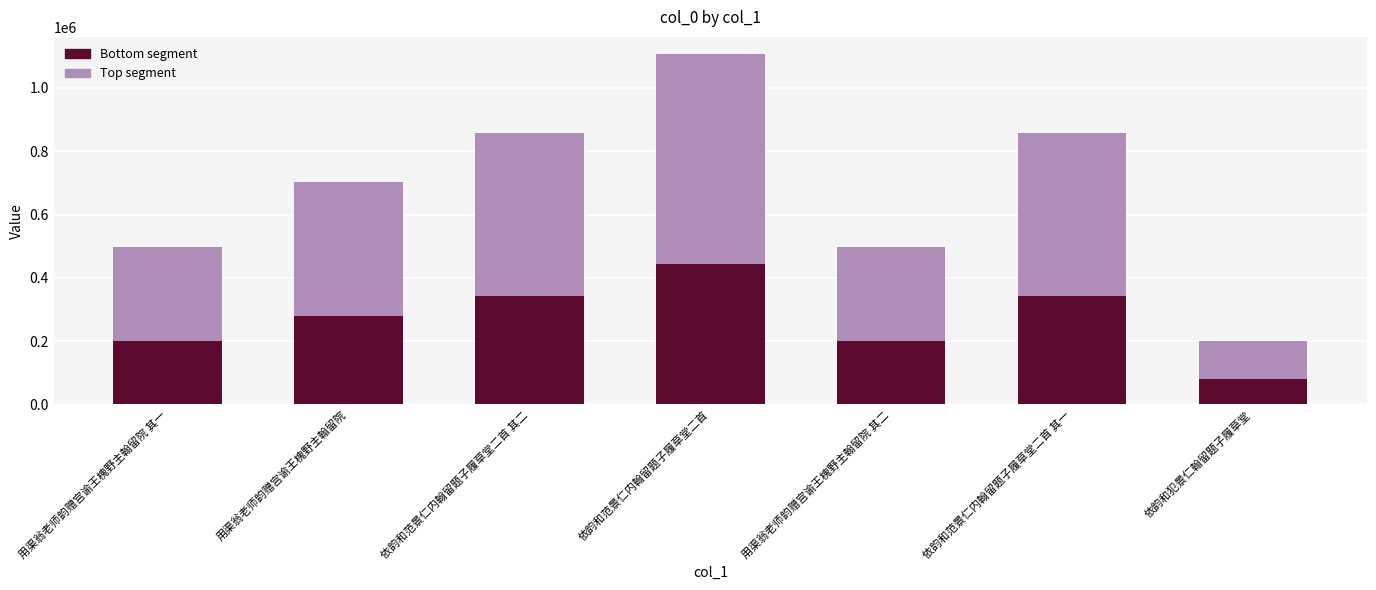

What is the total value across all series at 依韵和犯景仁翰留题子履草堂?

201801.0